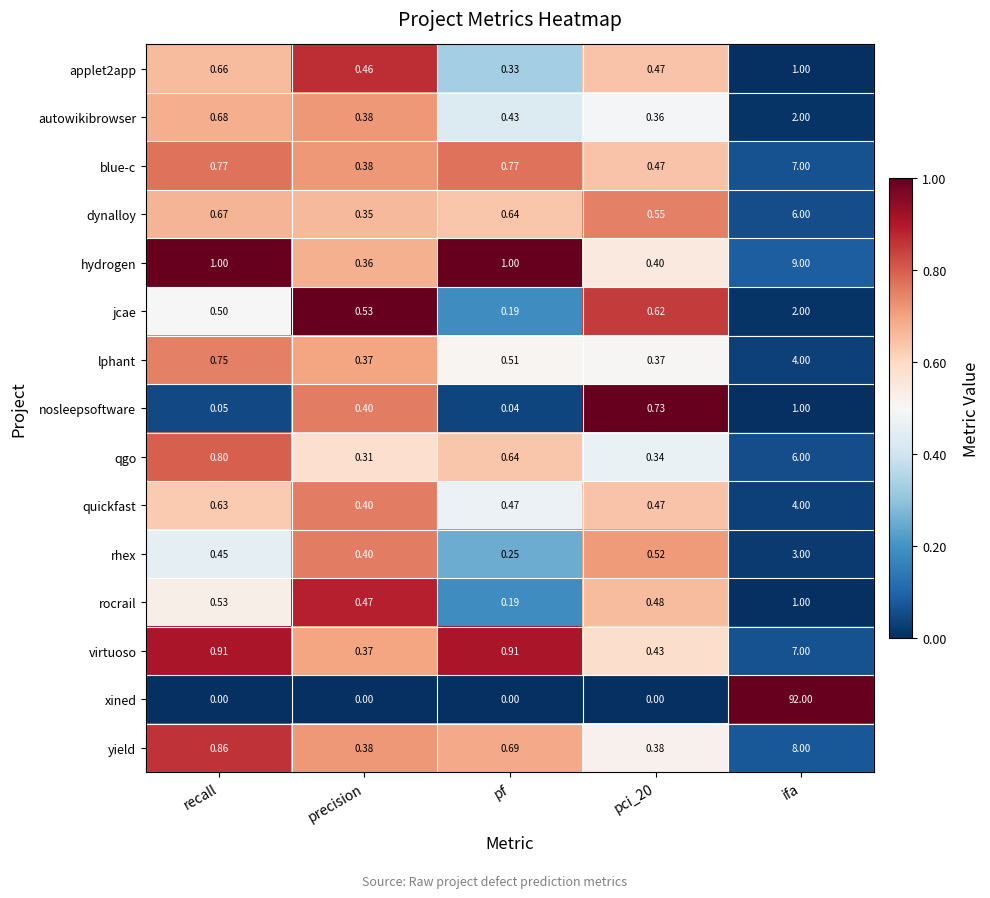

How many positive values does the xined series have?

1